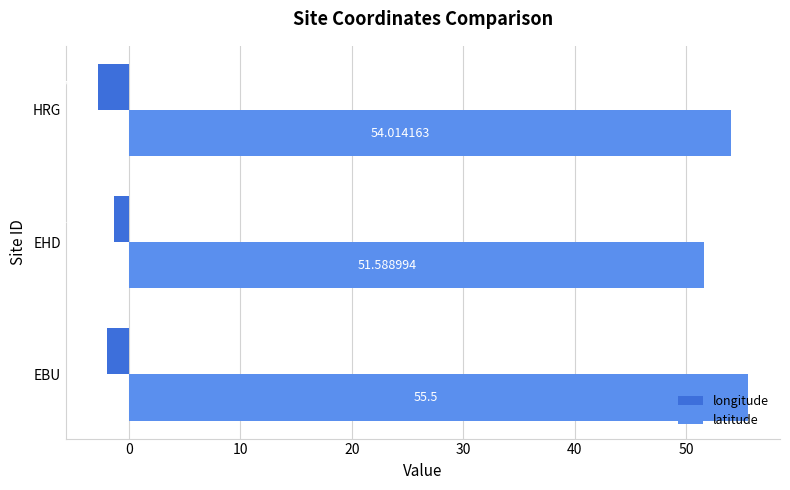

Rank the categories by latitude value from lowest to highest.

EHD, HRG, EBU